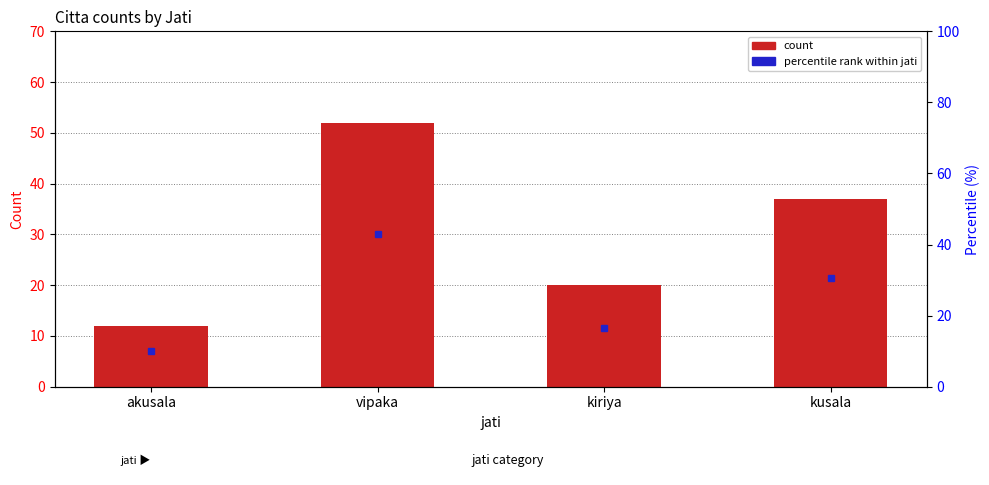

Is it true that the value at vipaka is 12?

False